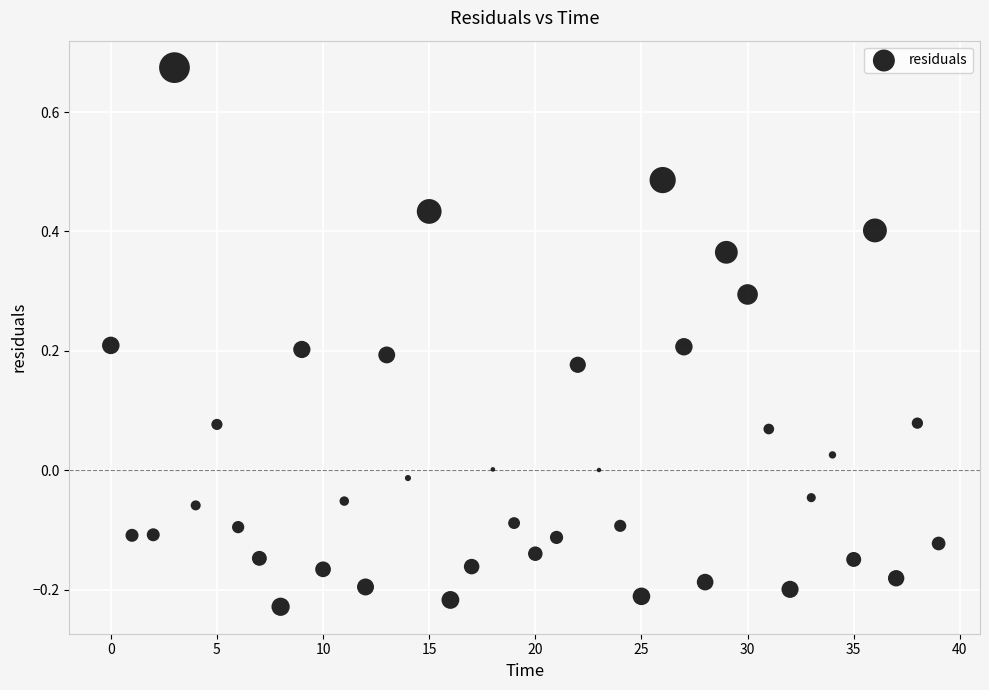

What is the range of Y values (max minus min)?

0.9